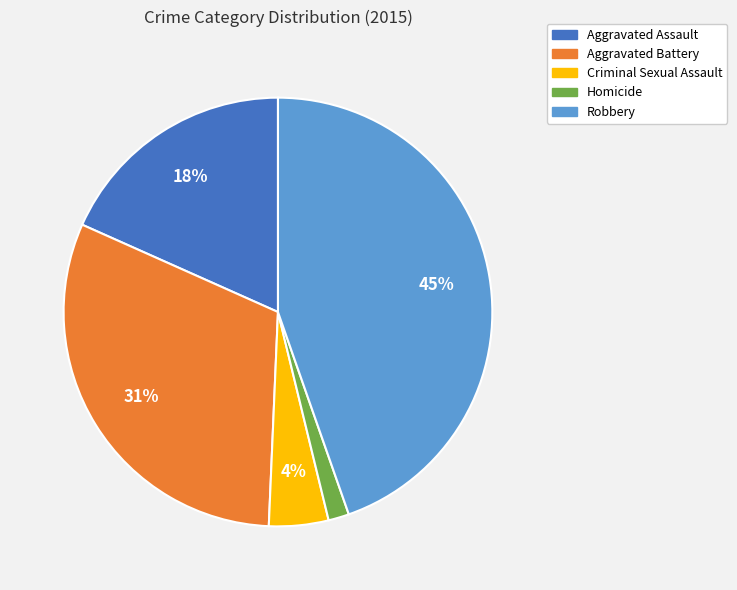

Count the number of slices in the pie.

5